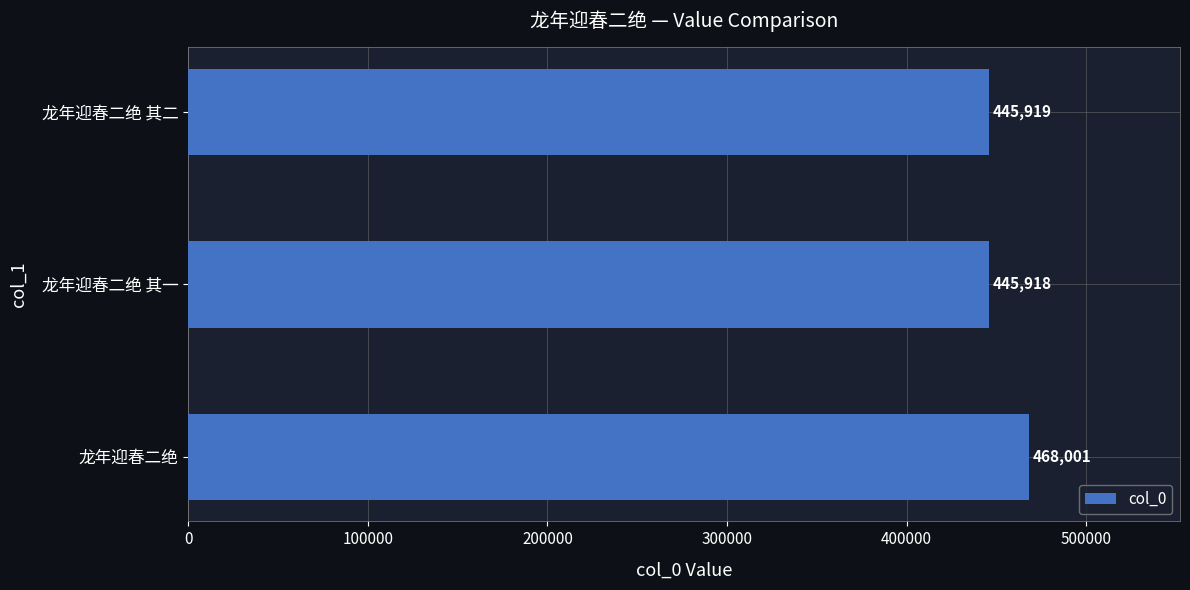

Which has a higher value, 龙年迎春二绝 其一 or 龙年迎春二绝?

龙年迎春二绝